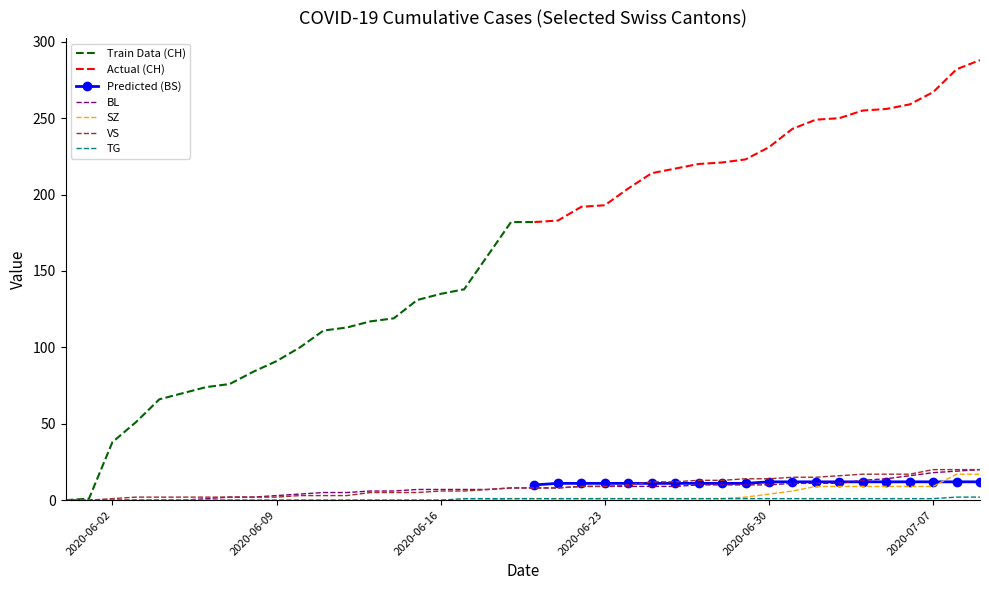

Is it true that TG equals 1 at 7?

False